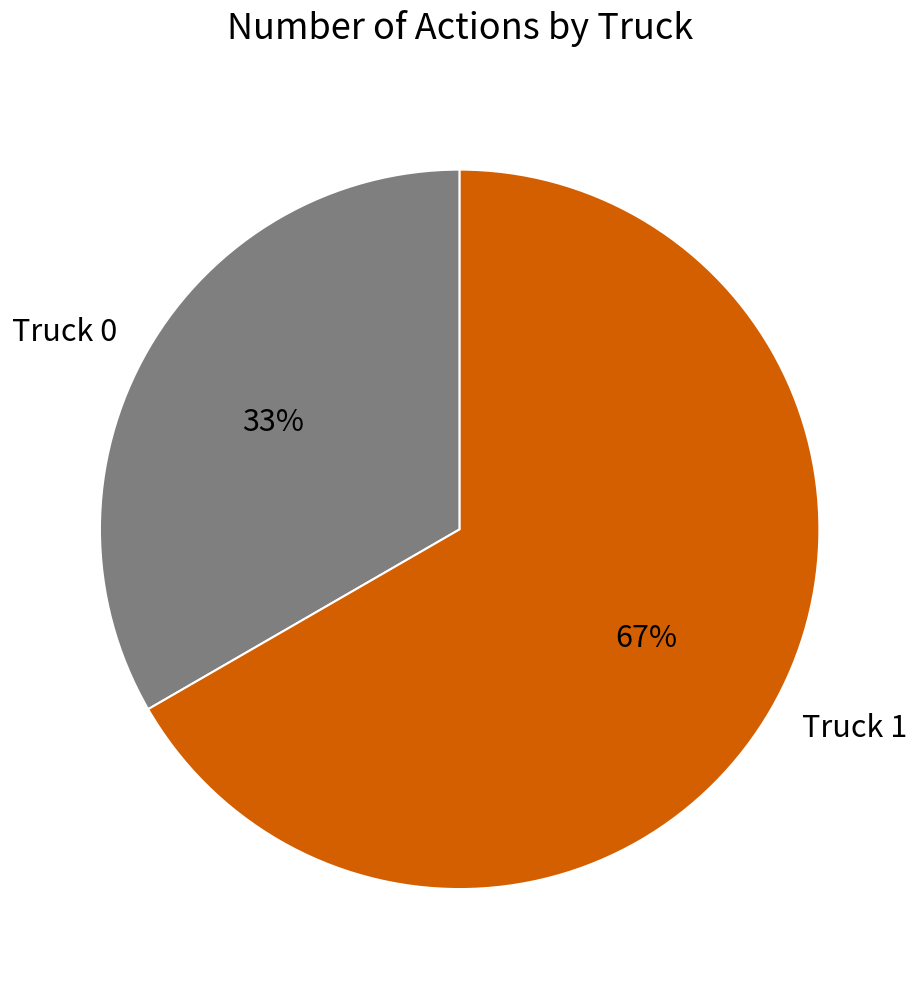

Which has a higher value, Truck 1 or Truck 0?

Truck 1